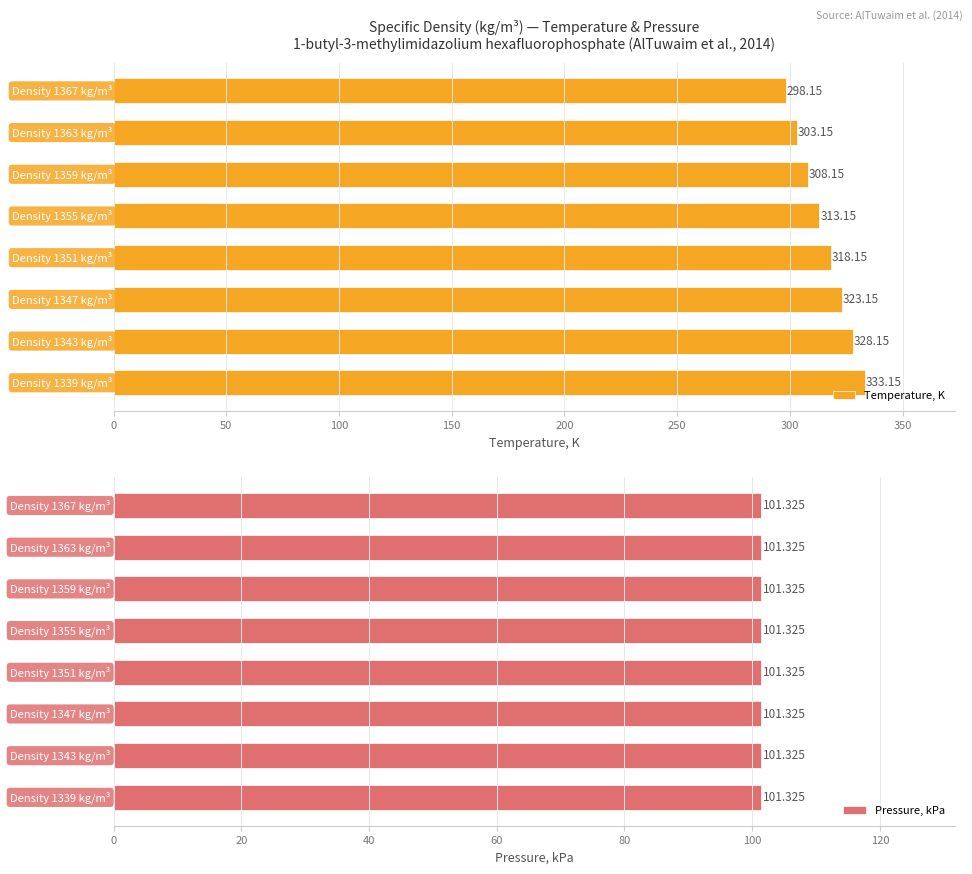

Is the value of Temperature, K at 350 greater than the value of Pressure, kPa at 150?

Yes